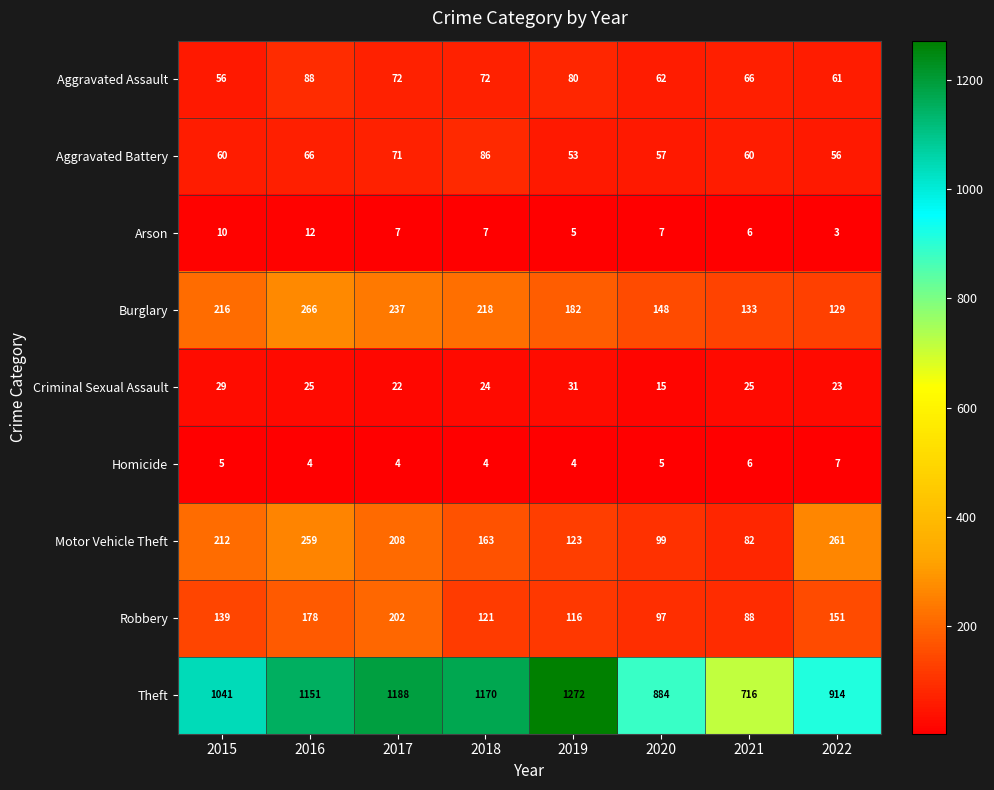

At which category is the sum across all series the highest?

2016